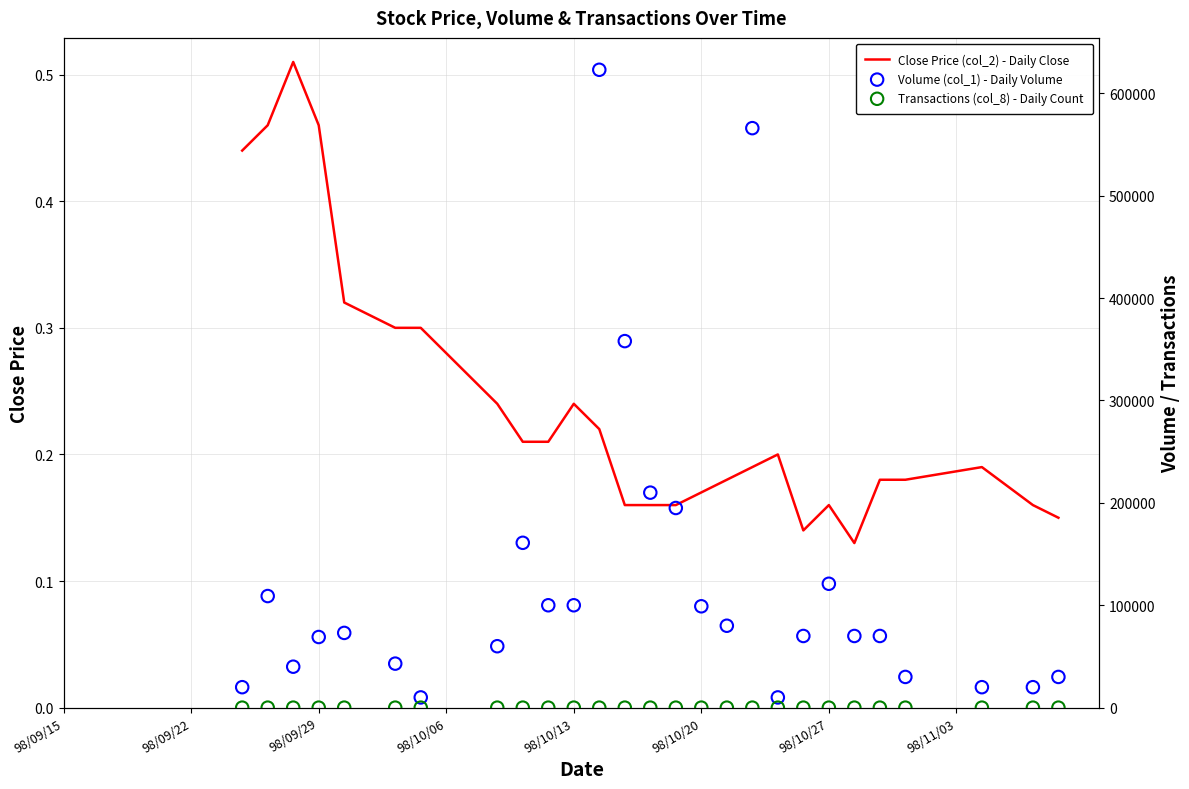

At how many categories does at least one series exceed 74140?

12